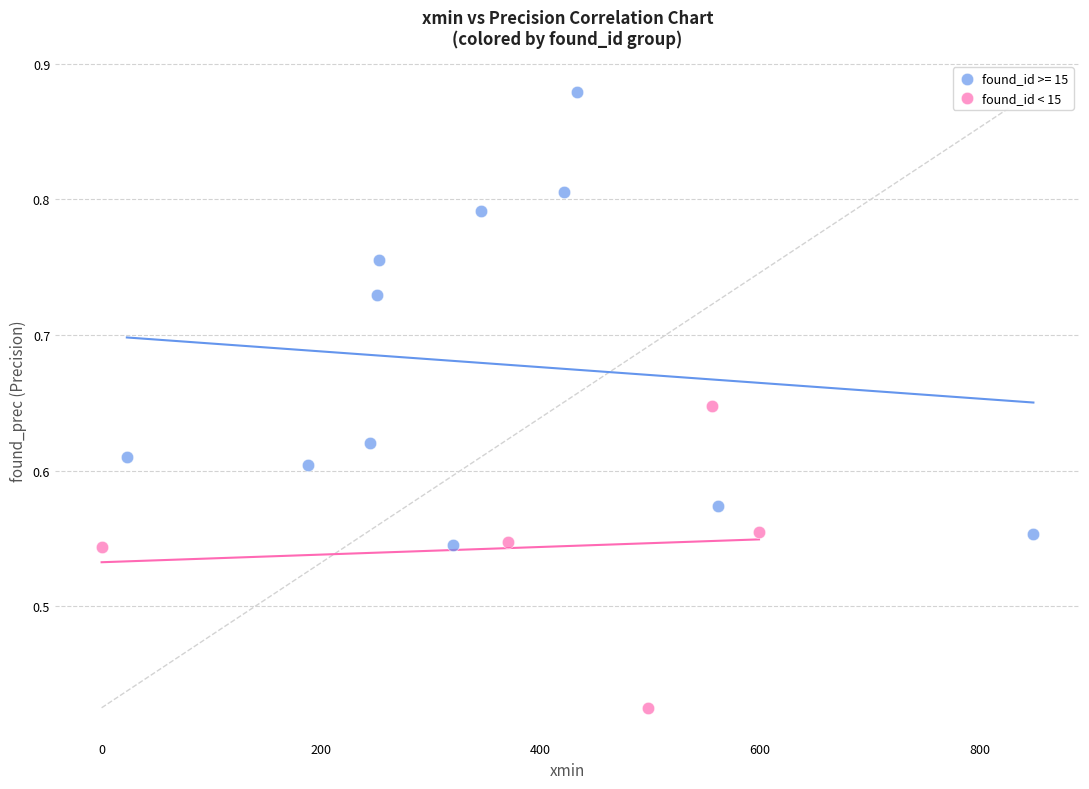

Which series contains the highest Y value?

found_id >= 15